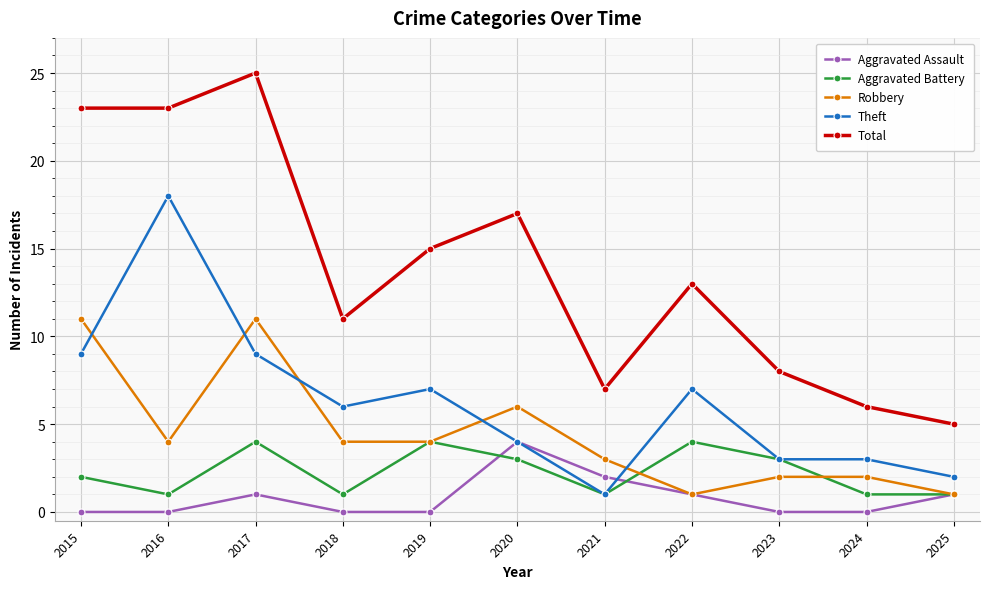

Is the value of Aggravated Battery at 2025 greater than the value of Robbery at 2021?

No